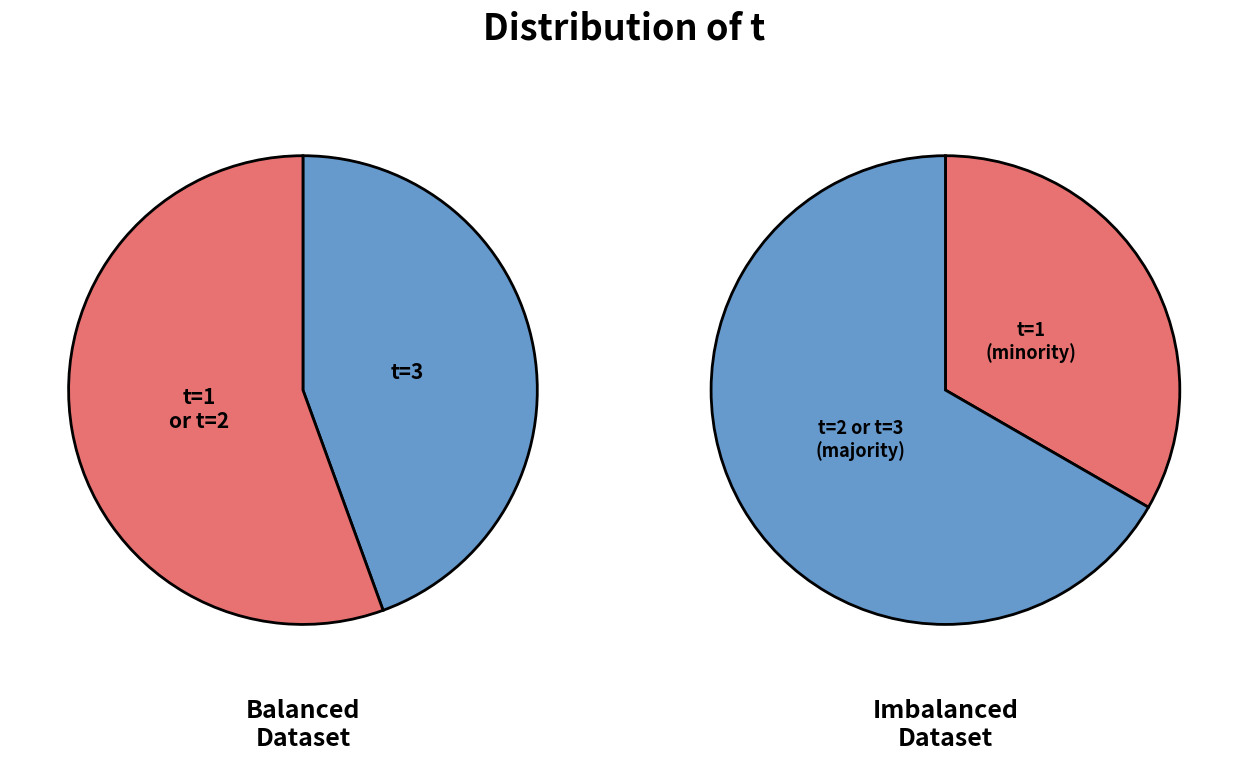

To the nearest percent, what is the difference between the t_value_1 and t_value_2 slice percentages?

11%